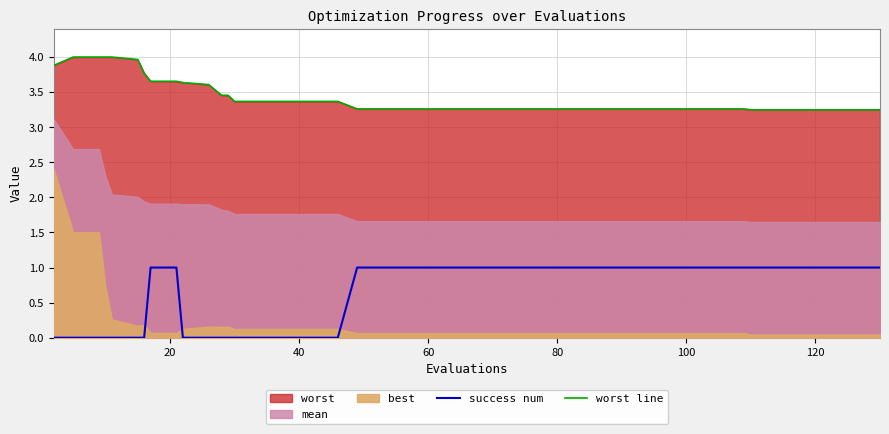

What is the maximum value for success num?

1.0